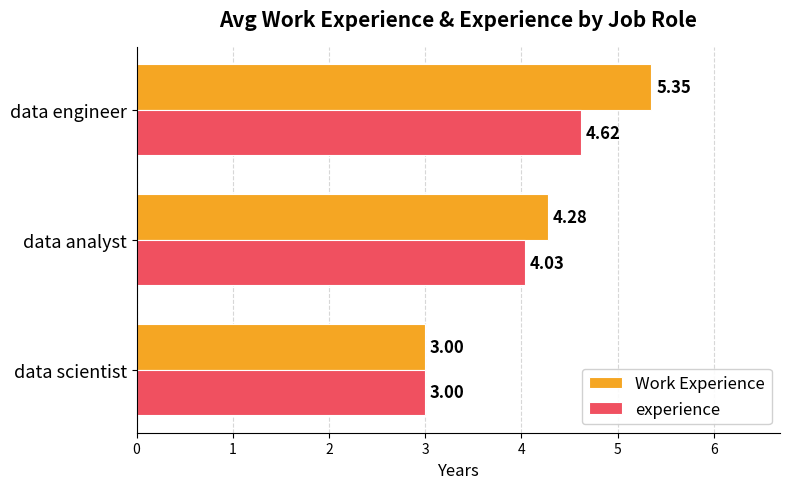

Is the value of Work Experience at data analyst greater than the value of experience at data analyst?

Yes